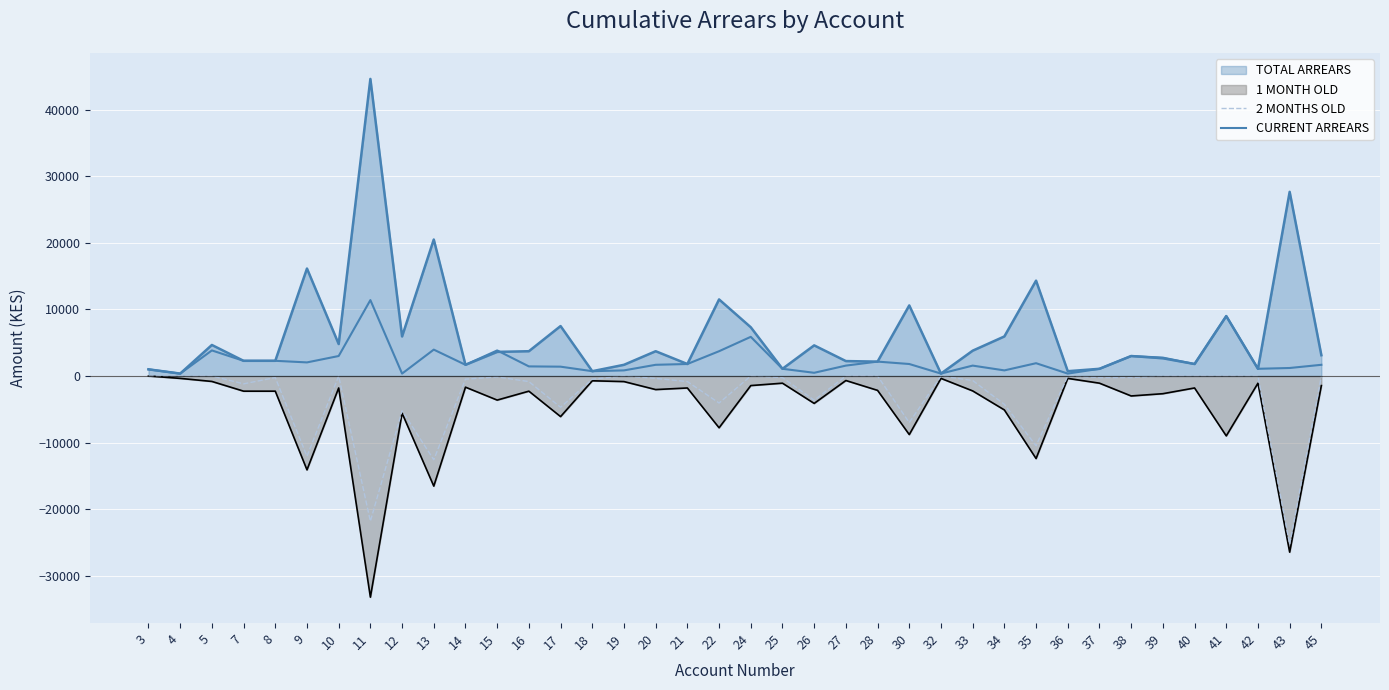

What is the total value across all series at 16?

600